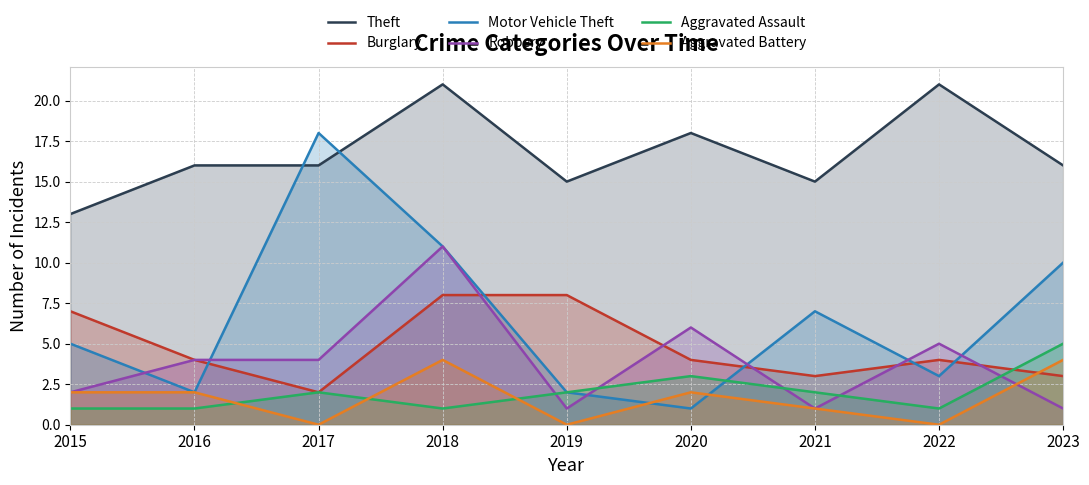

What is the total value across all series at 2017?

42